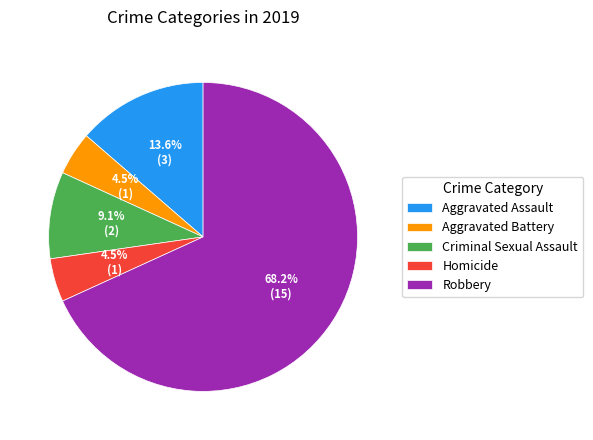

Is it true that Aggravated Assault is 23% of the pie?

False